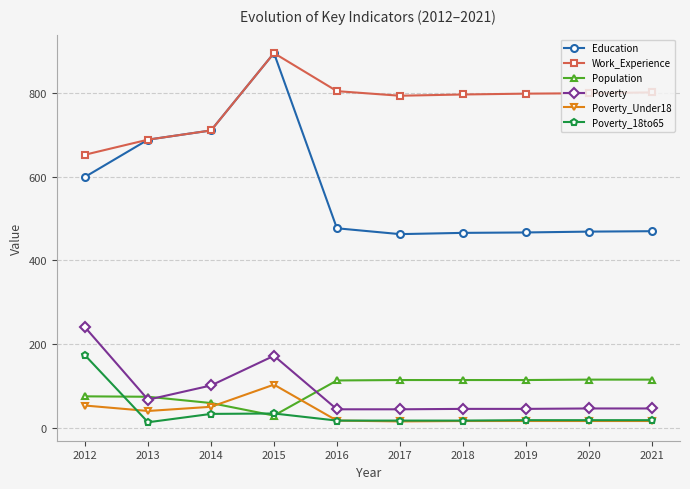

What is the sum of the Poverty_Under18 values at 2014 and 2019?

66